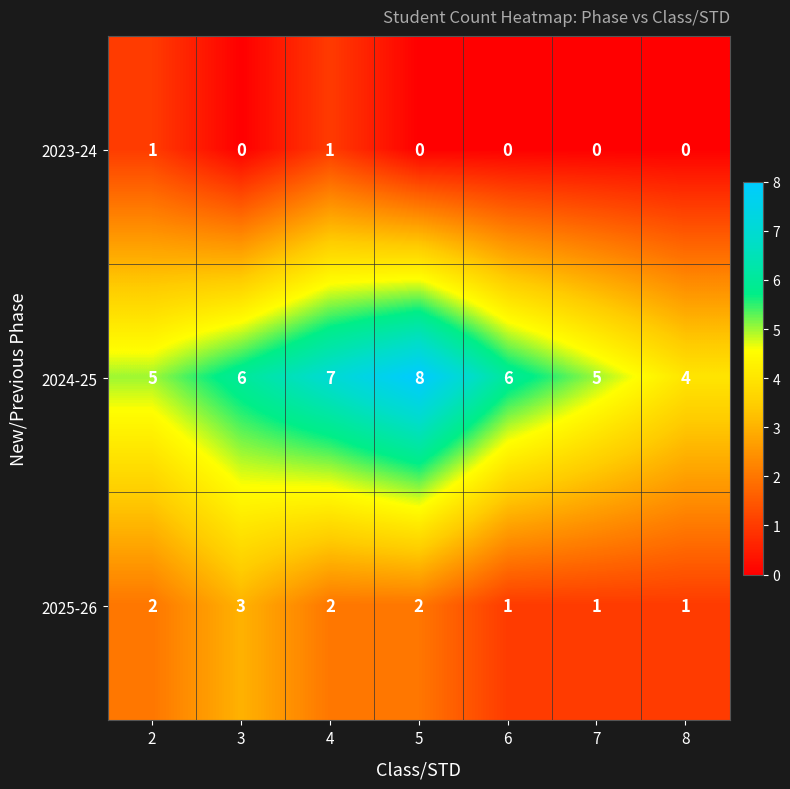

Reading right to left, transcribe all the data shown in this chart.

2023-24: 8=0	7=0	6=0	5=0	4=1	3=0	2=1
2024-25: 8=4	7=5	6=6	5=8	4=7	3=6	2=5
2025-26: 8=1	7=1	6=1	5=2	4=2	3=3	2=2